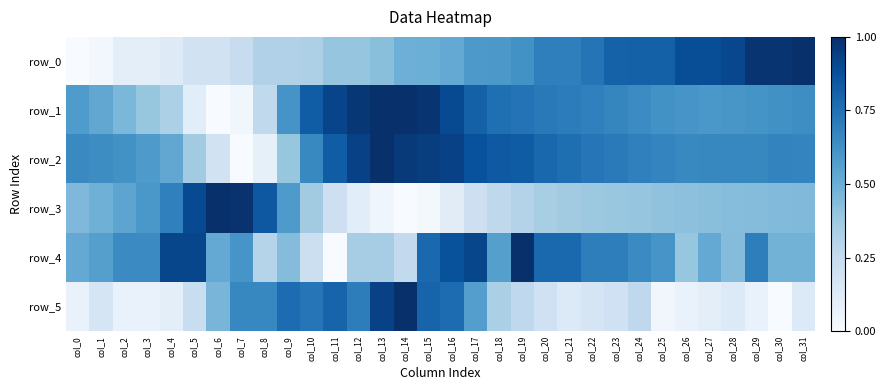

Which category has the lowest value across all series?

col_0